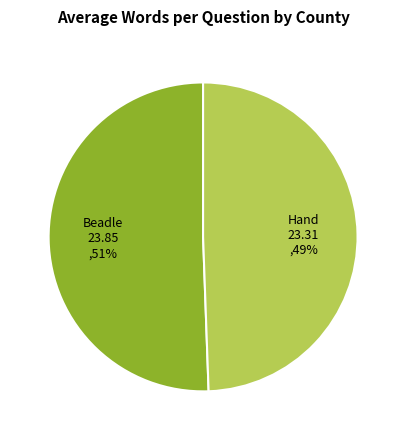

Is there a majority slice in this chart?

Yes